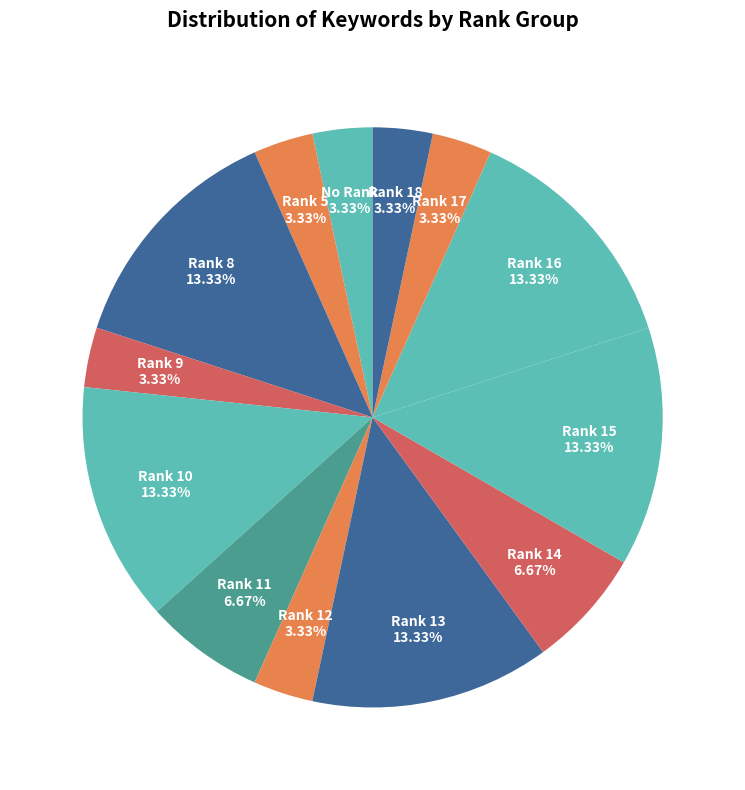

Is Rank 18 the majority of the pie?

No